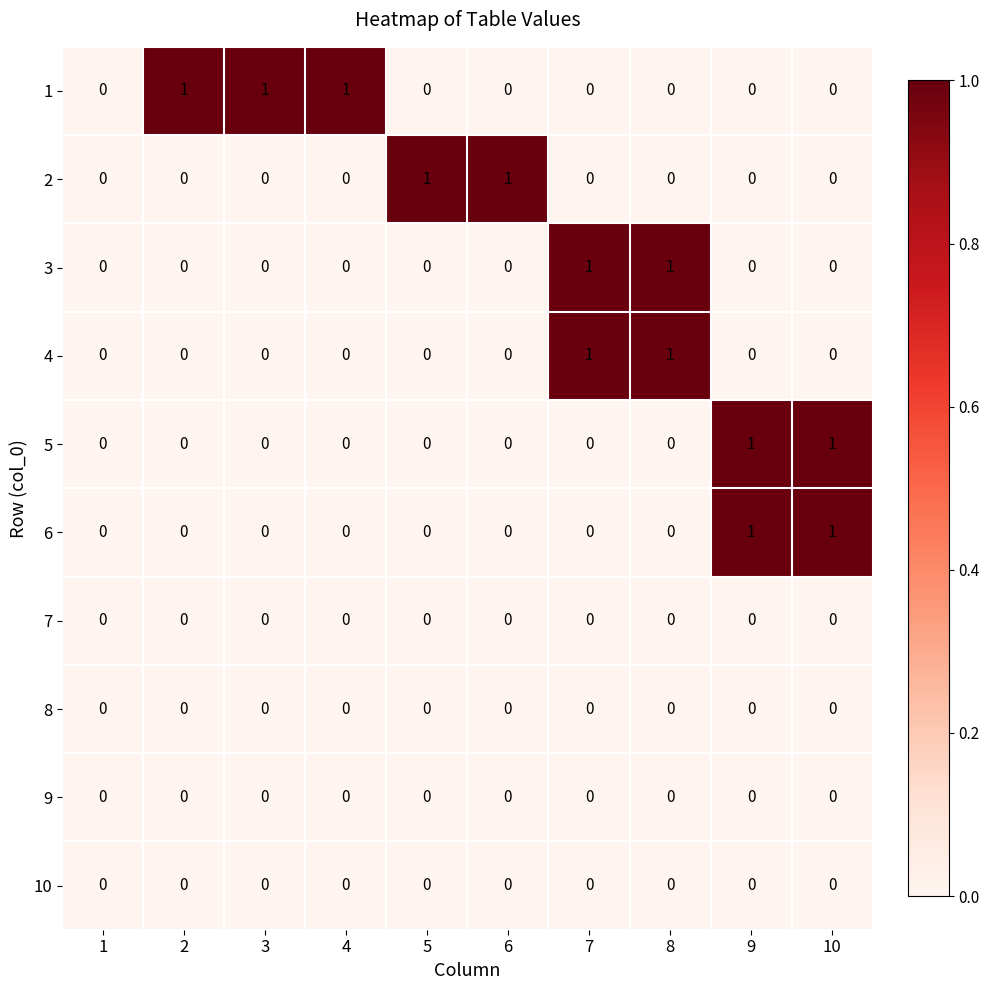

What is the total value across all series at 5?

1